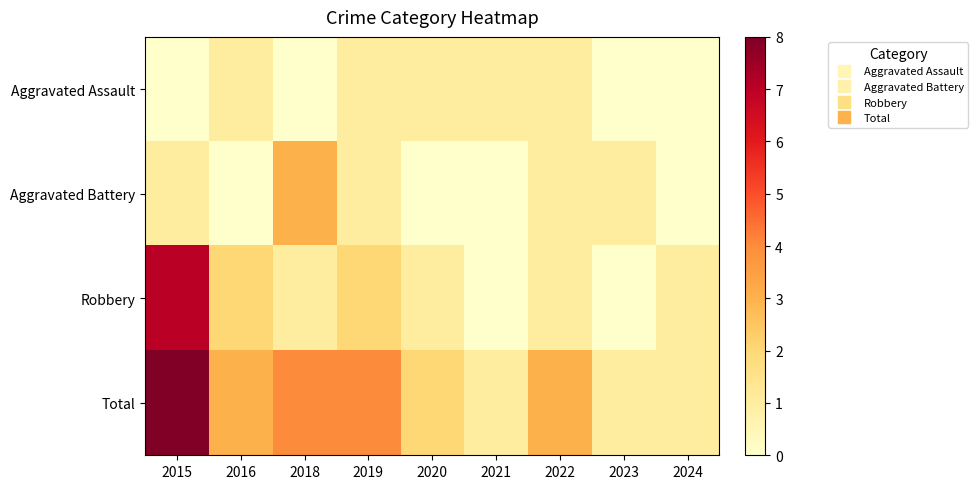

Reading right to left, transcribe all the data shown in this chart.

Aggravated Assault: 2024=0	2023=0	2022=1	2021=1	2020=1	2019=1	2018=0	2016=1	2015=0
Aggravated Battery: 2024=0	2023=1	2022=1	2021=0	2020=0	2019=1	2018=3	2016=0	2015=1
Robbery: 2024=1	2023=0	2022=1	2021=0	2020=1	2019=2	2018=1	2016=2	2015=7
Total: 2024=1	2023=1	2022=3	2021=1	2020=2	2019=4	2018=4	2016=3	2015=8